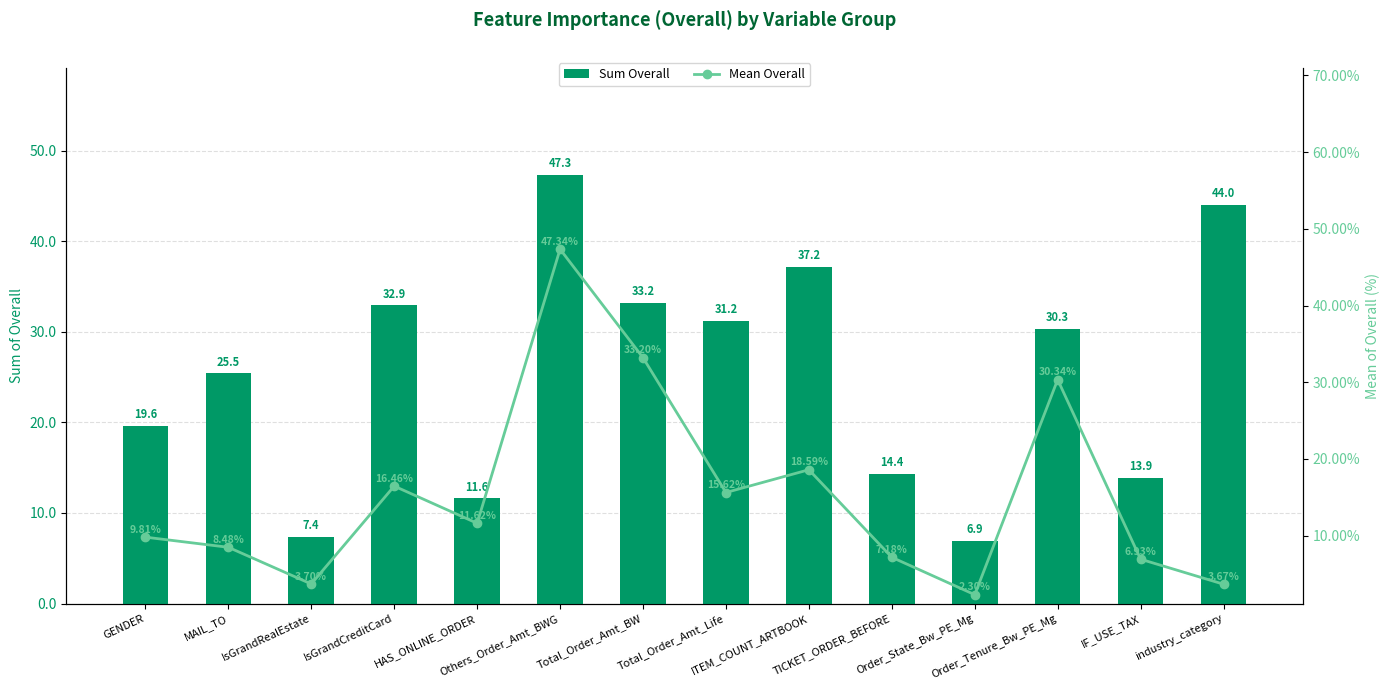

Reading left to right, transcribe all the data shown in this chart.

Sum Overall: GENDER=19.6	MAIL_TO=25.5	IsGrandRealEstate=7.4	IsGrandCreditCard=32.9	HAS_ONLINE_ORDER=11.6	Others_Order_Amt_BWG=47.3	Total_Order_Amt_BW=33.2	Total_Order_Amt_Life=31.2	ITEM_COUNT_ARTBOOK=37.2	TICKET_ORDER_BEFORE=14.4	Order_State_Bw_PE_Mg=6.9	Order_Tenure_Bw_PE_Mg=30.3	IF_USE_TAX=13.9	industry_category=44.0
Mean Overall: GENDER=9.8	MAIL_TO=8.5	IsGrandRealEstate=3.7	IsGrandCreditCard=16.5	HAS_ONLINE_ORDER=11.6	Others_Order_Amt_BWG=47.3	Total_Order_Amt_BW=33.2	Total_Order_Amt_Life=15.6	ITEM_COUNT_ARTBOOK=18.6	TICKET_ORDER_BEFORE=7.2	Order_State_Bw_PE_Mg=2.3	Order_Tenure_Bw_PE_Mg=30.3	IF_USE_TAX=6.9	industry_category=3.7